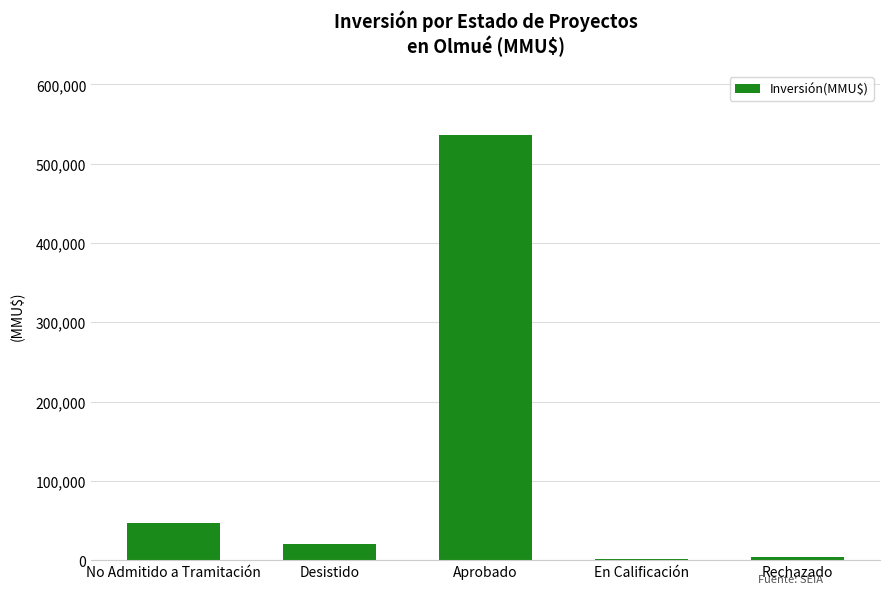

Where is the data nearest to the value 268699?

No Admitido a Tramitación